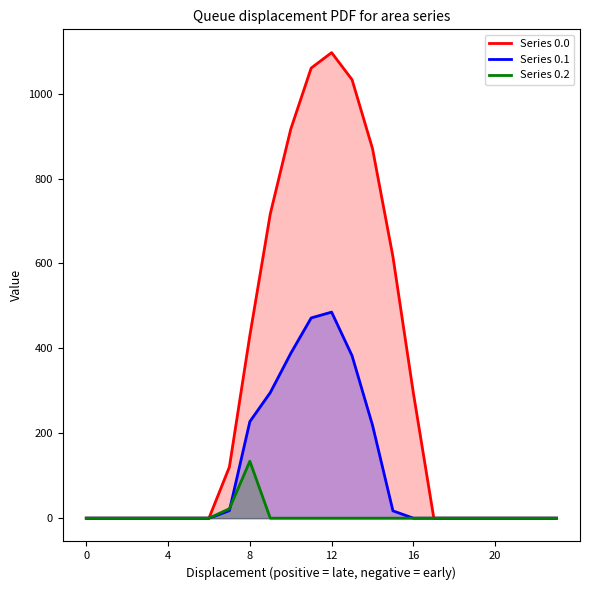

Which series has the widest spread of values?

Series 0.0